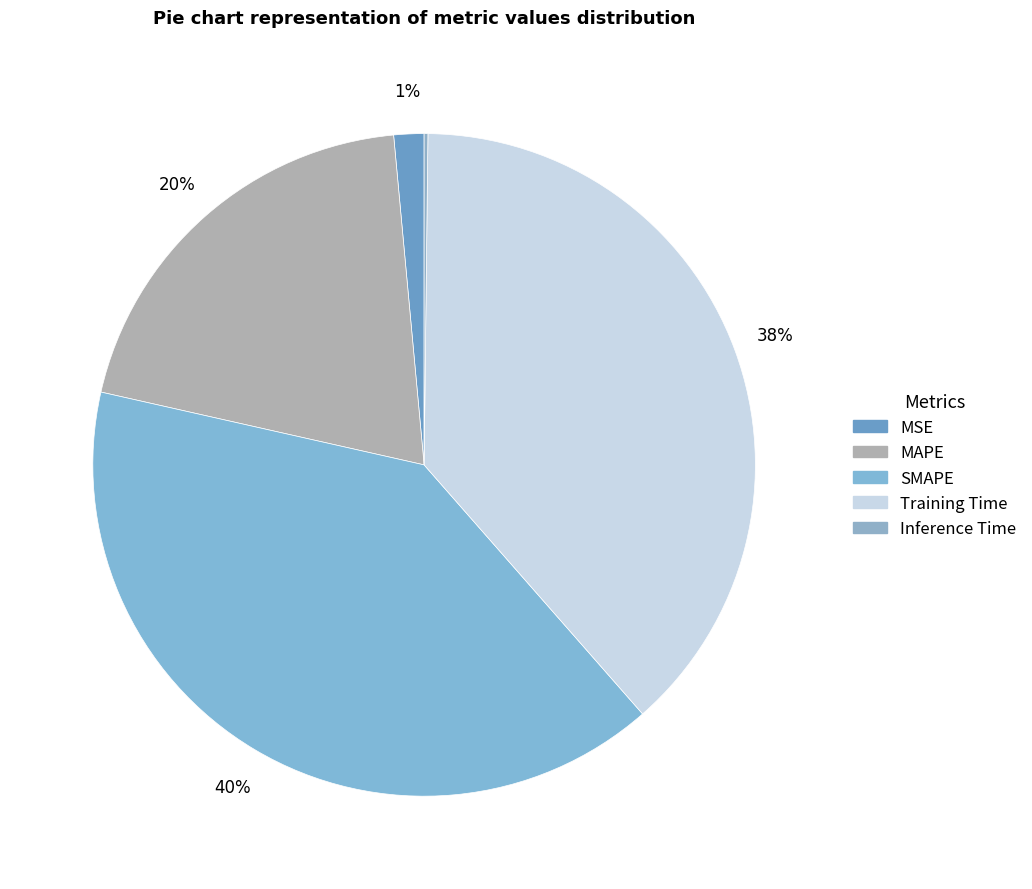

The MAPE slice represents 26% of the pie. True or false?

False